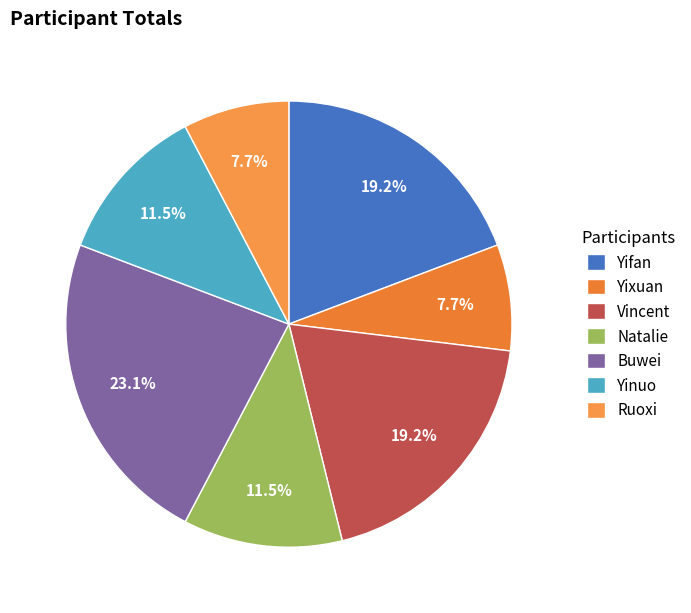

True or false: Yinuo accounts for 12% of the total.

True